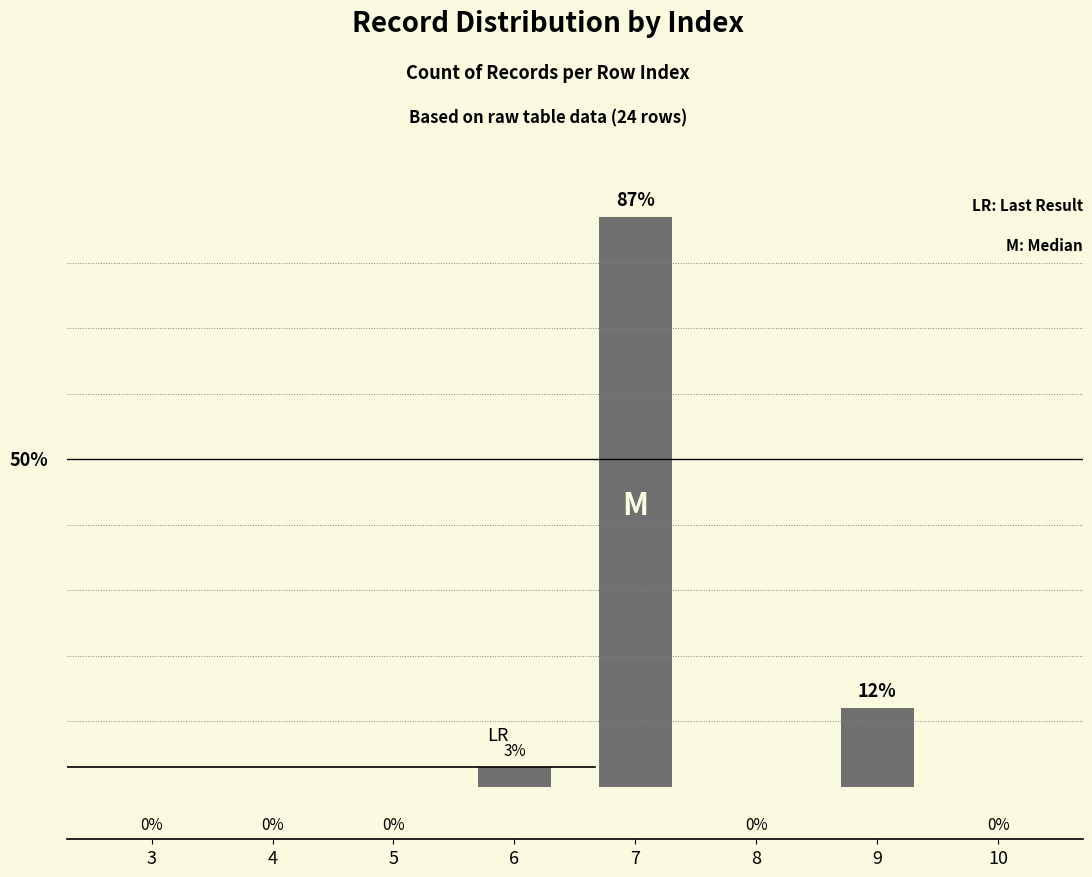

How many bars are there in total?

8